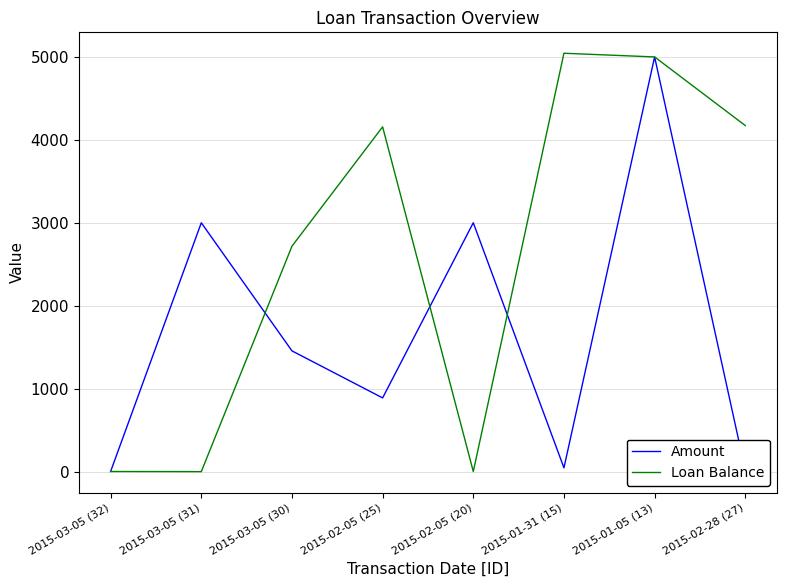

What is the highest value of the Amount series?

5000.0